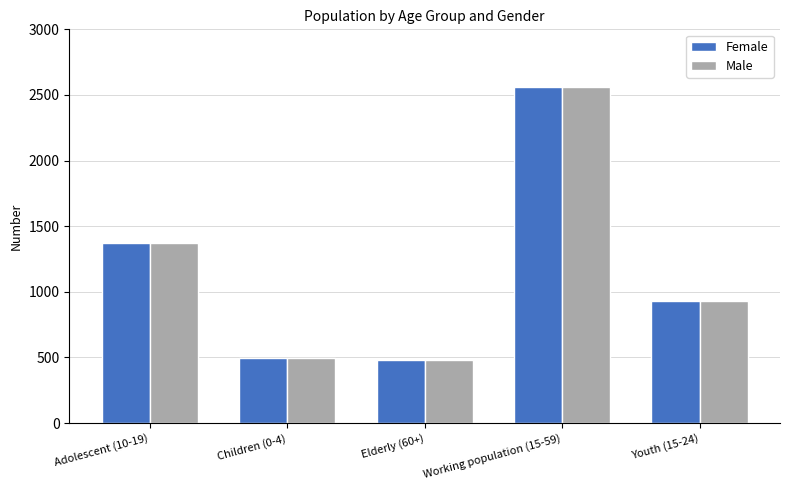

The value of Male at Elderly (60+) is 482. True or false?

True